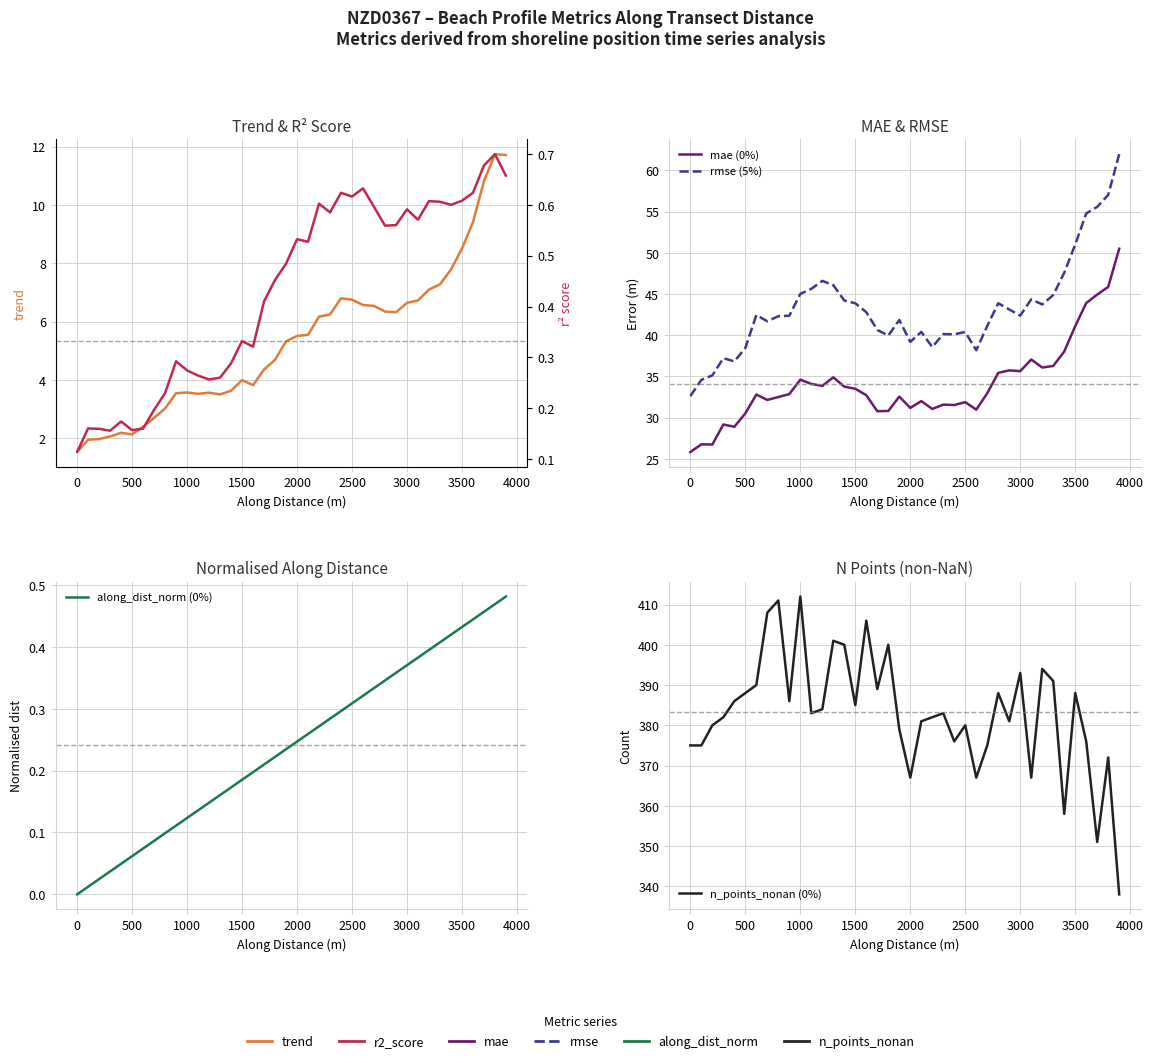

In rmse (5%), how many points are lower than both neighbors (excluding endpoints)?

9